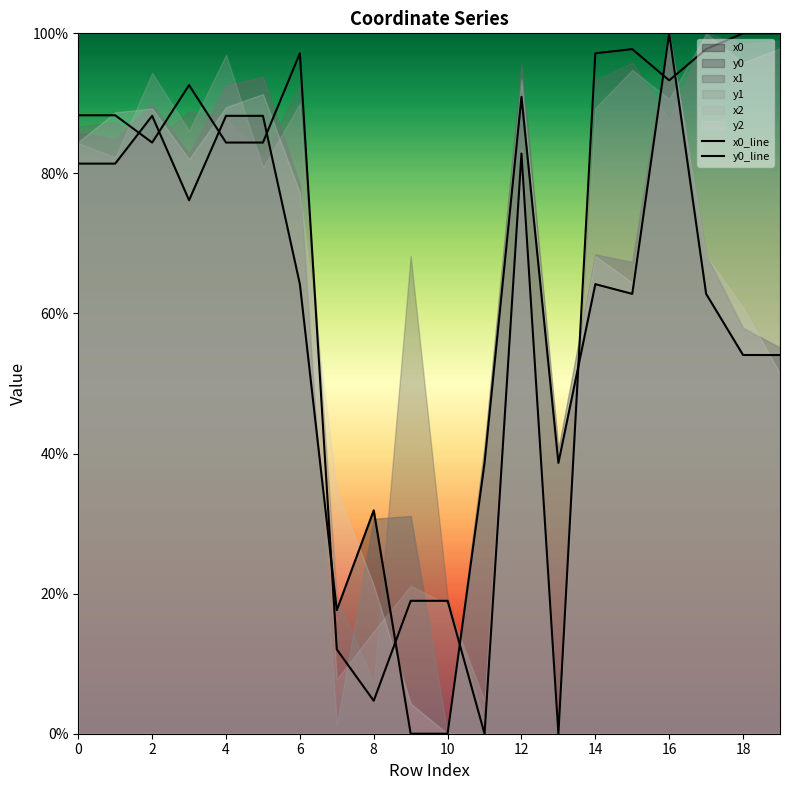

True or false: y0_line has a value of 0.0 at 10.

True